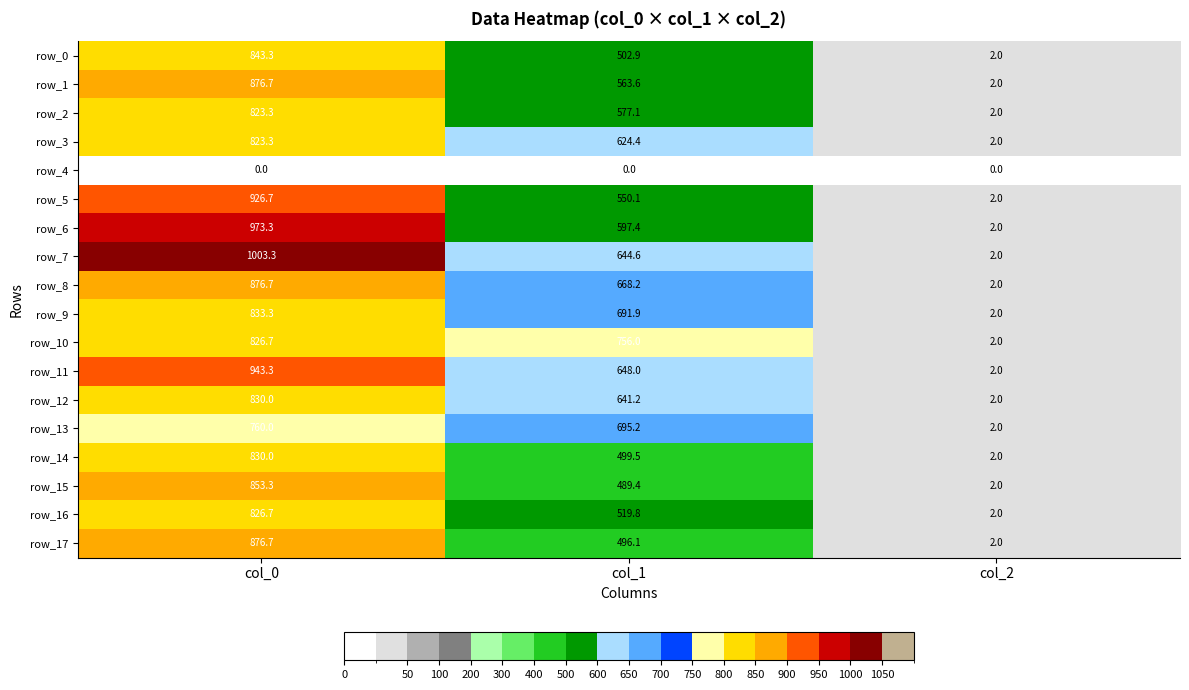

Is it true that row_0 equals 843.3 at col_0?

True